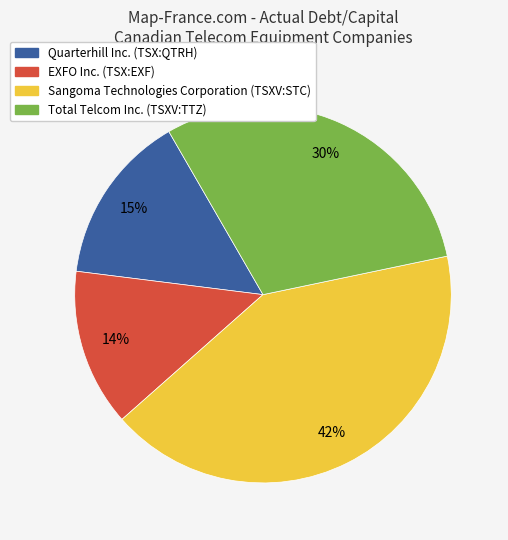

How many slices are in this pie chart?

4